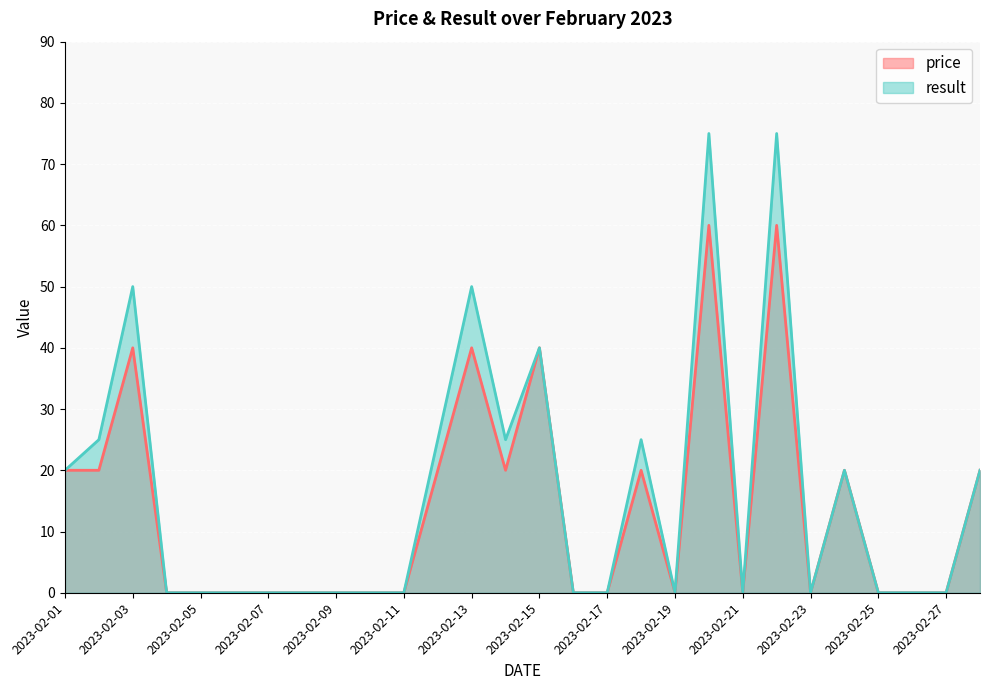

True or false: price and result cross at least once.

False